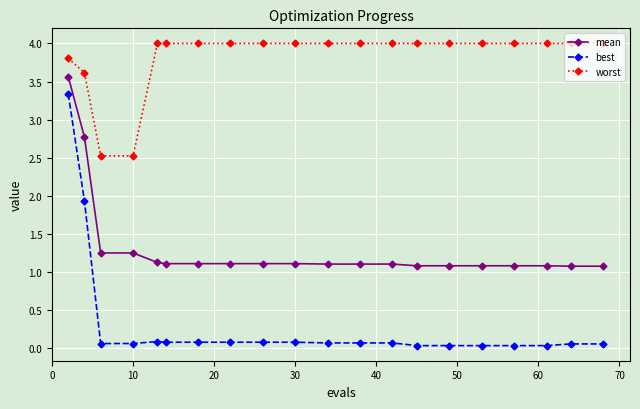

True or false: worst and mean intersect in this chart.

False